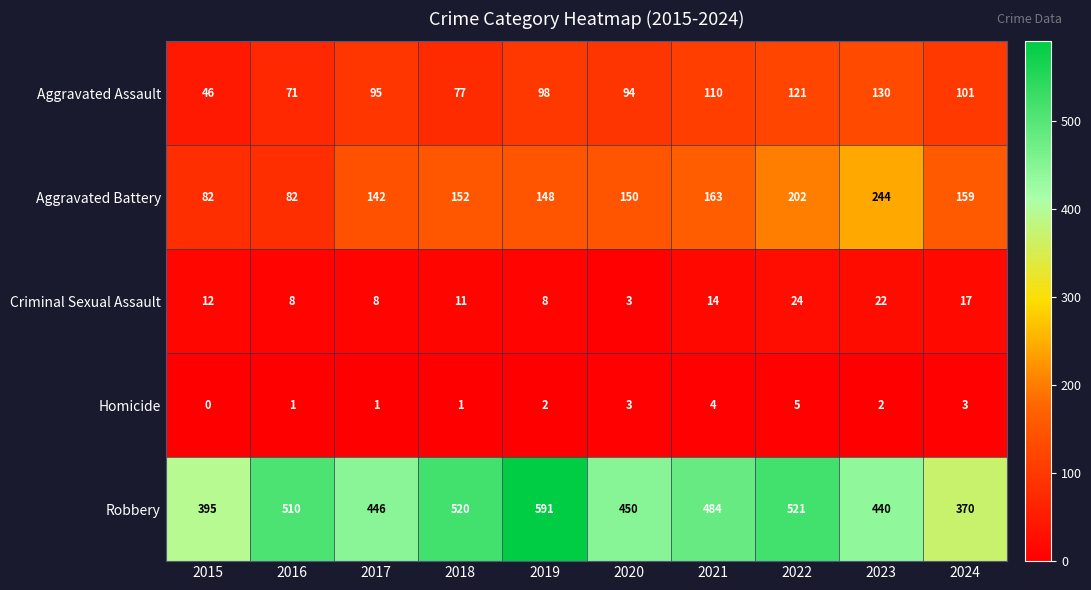

What is the sum of all Criminal Sexual Assault values?

127